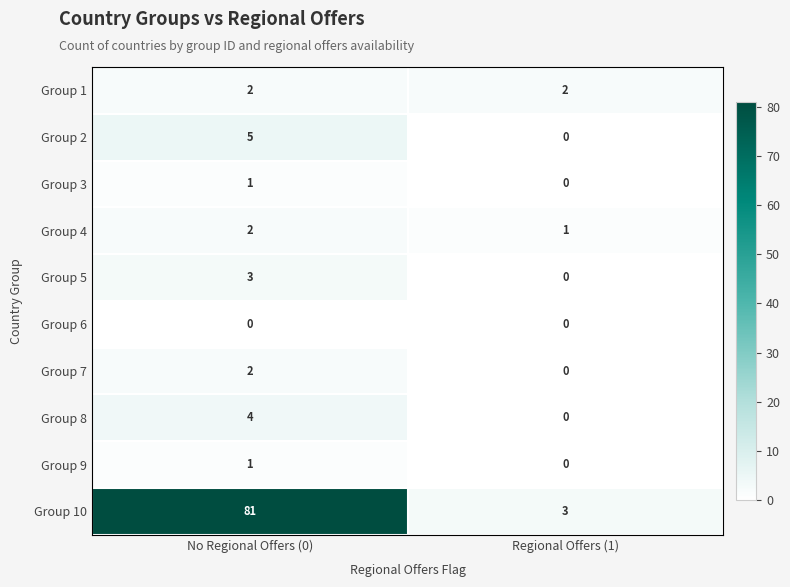

What is the sum of all Group 10 values?

84